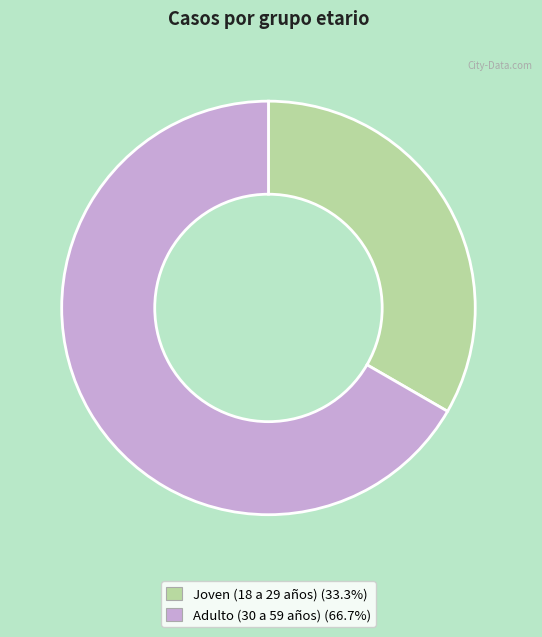

Rank the categories by value from lowest to highest.

Joven (18 a 29 años), Adulto (30 a 59 años)